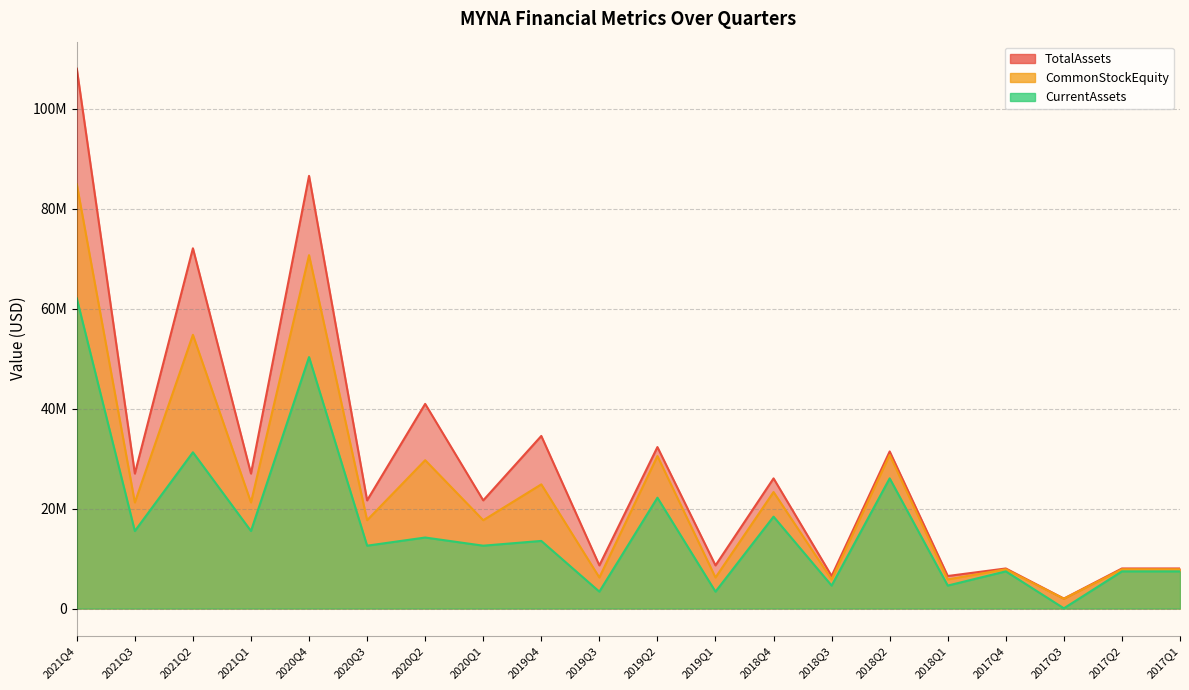

What is the maximum value shown in the chart?

108029000.0